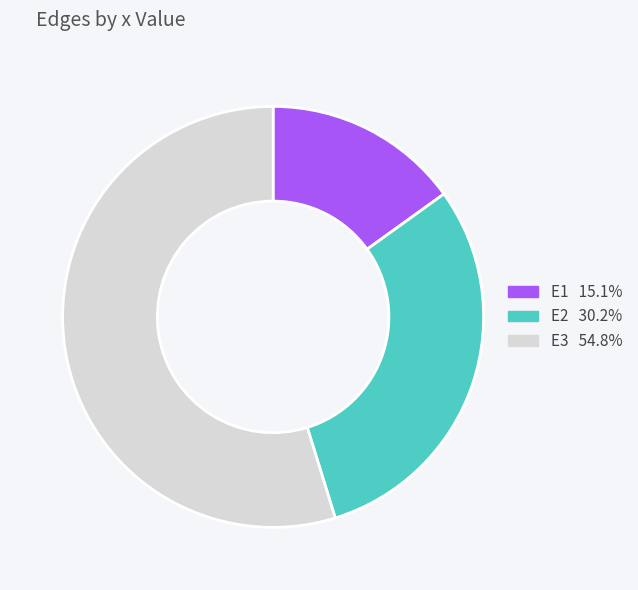

What is the majority slice?

E3